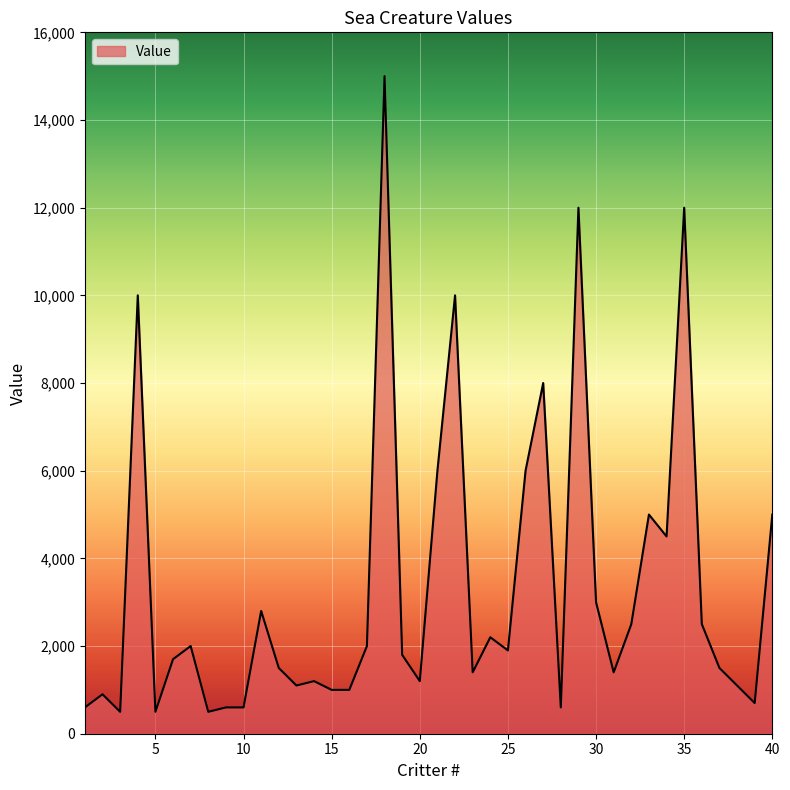

What is the difference between the maximum and minimum values?

14500